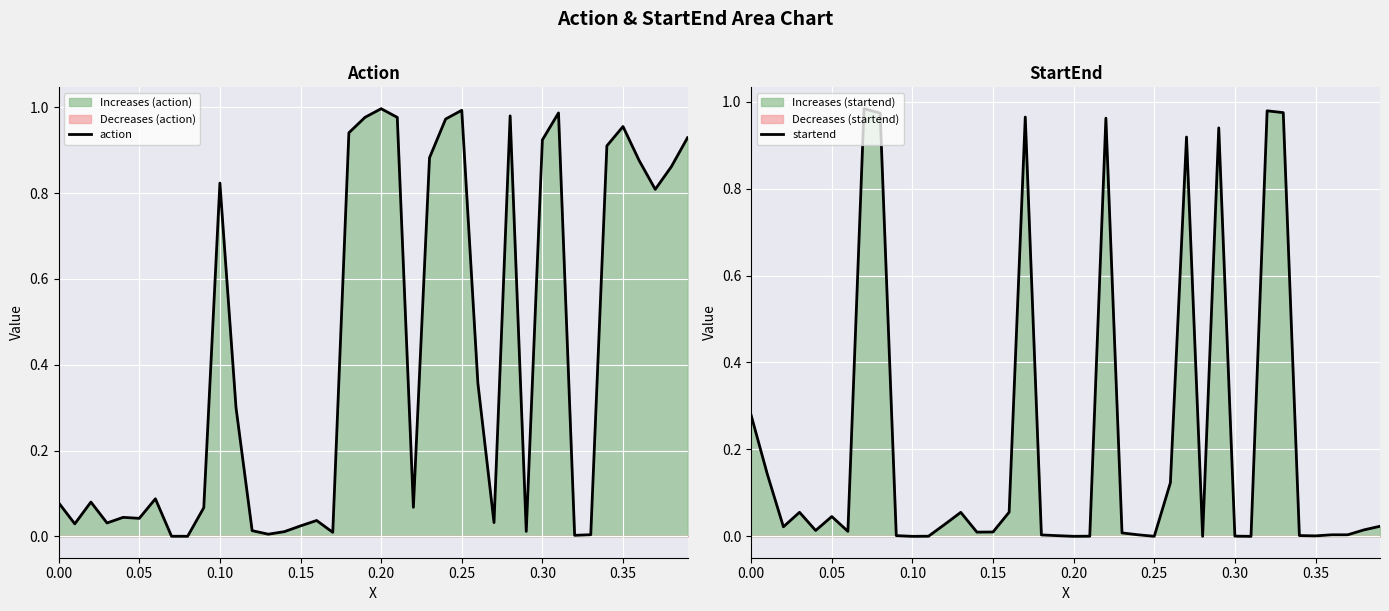

The action series shows 1.0 at 0.20. True or false?

True